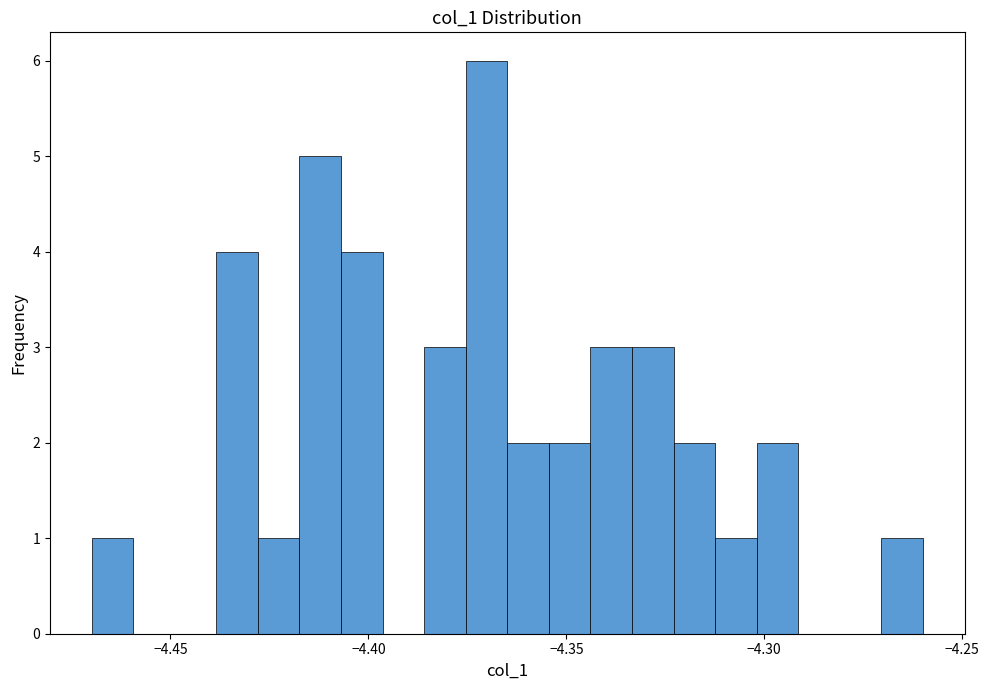

Read against the x-axis, roughly where is the centre of the tallest bar?

-4.370